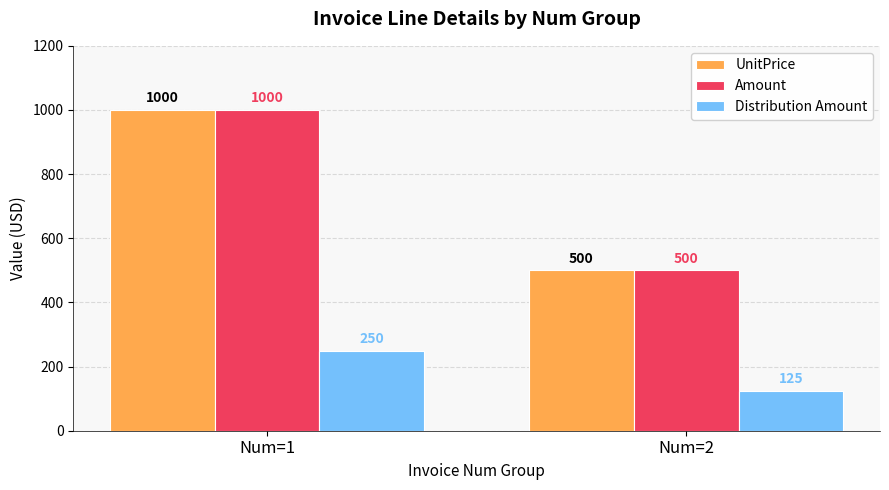

What are all the series names shown in the legend?

UnitPrice, Amount, Distribution Amount